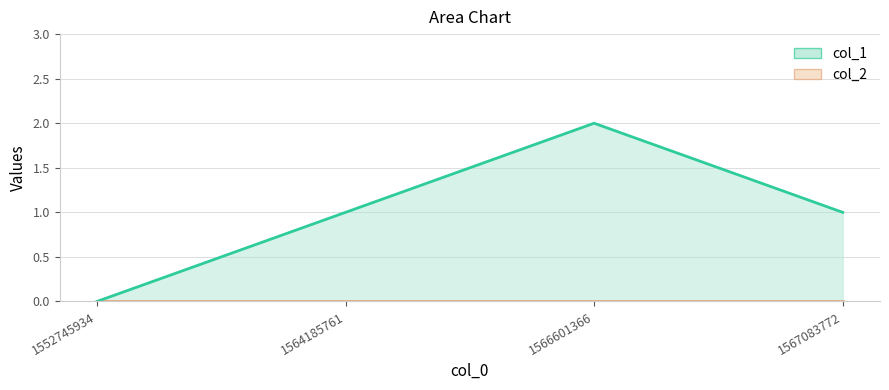

True or false: col_2 and col_1 intersect in this chart.

False